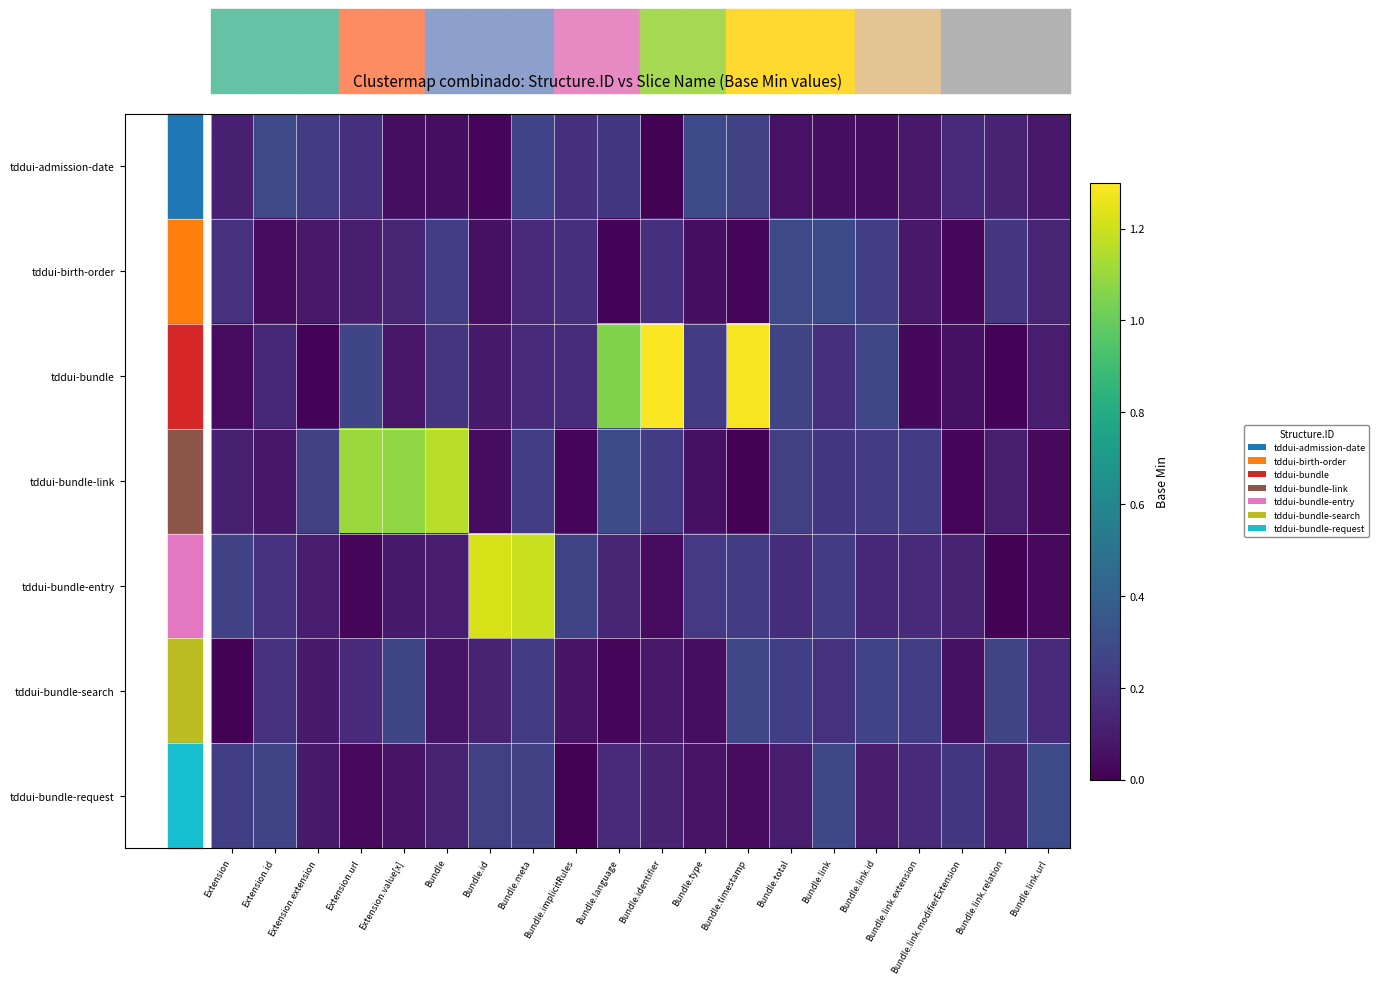

Which has a higher value, Bundle.id or Bundle.link.relation?

Bundle.link.relation